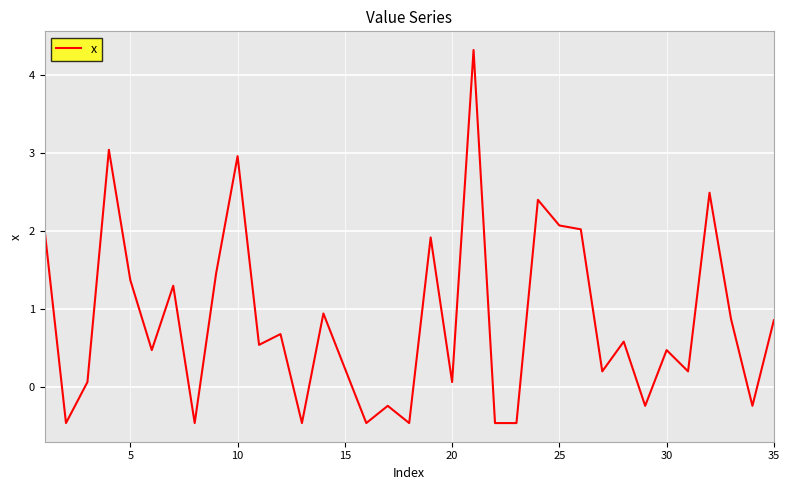

What is the difference between the maximum and minimum values?

4.8